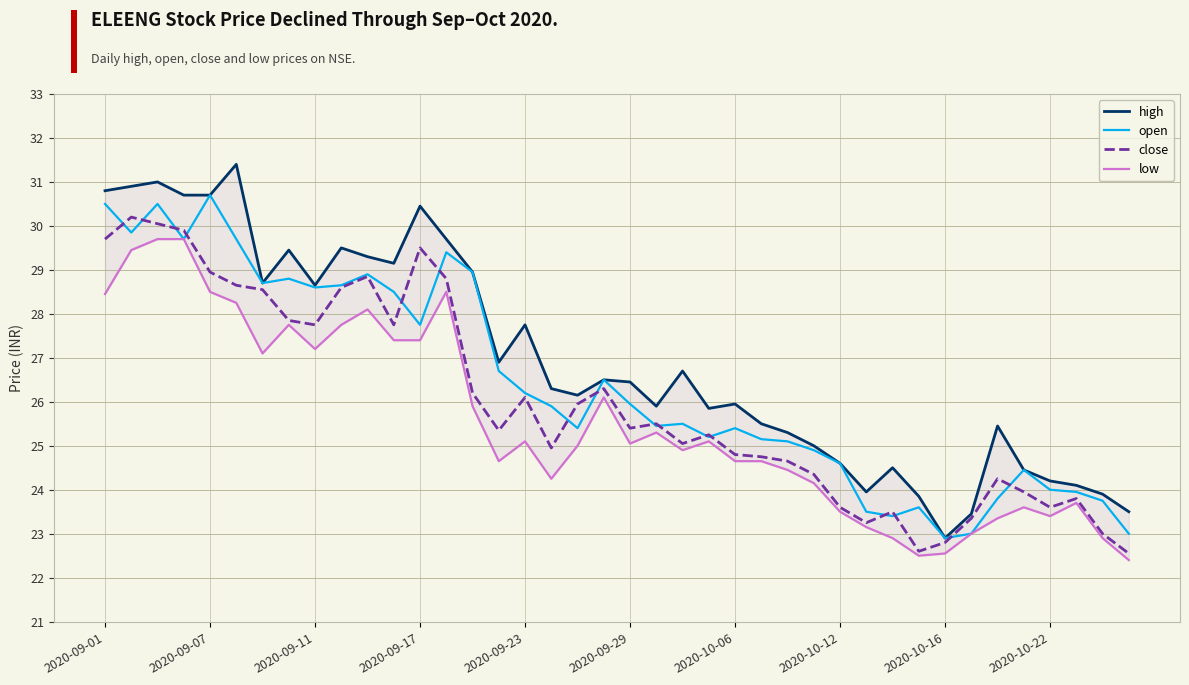

Is the value of low at 31 greater than the value of open at 21?

No